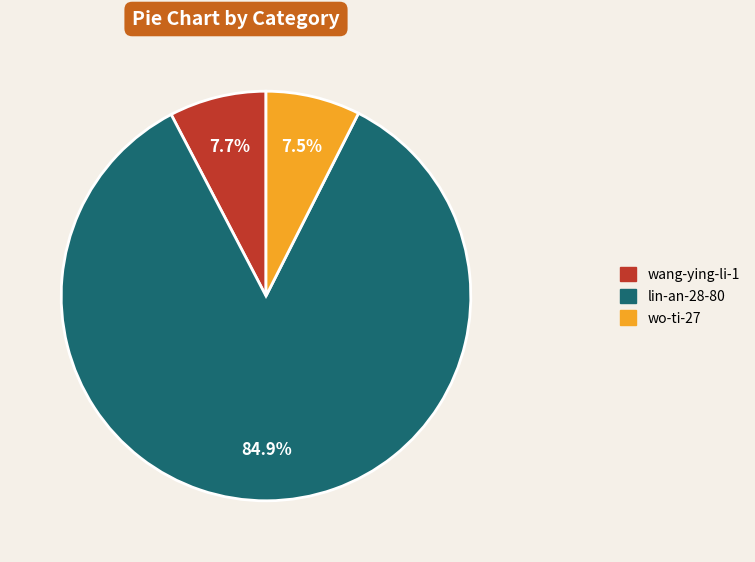

The wang-ying-li-1 slice represents 3% of the pie. True or false?

False